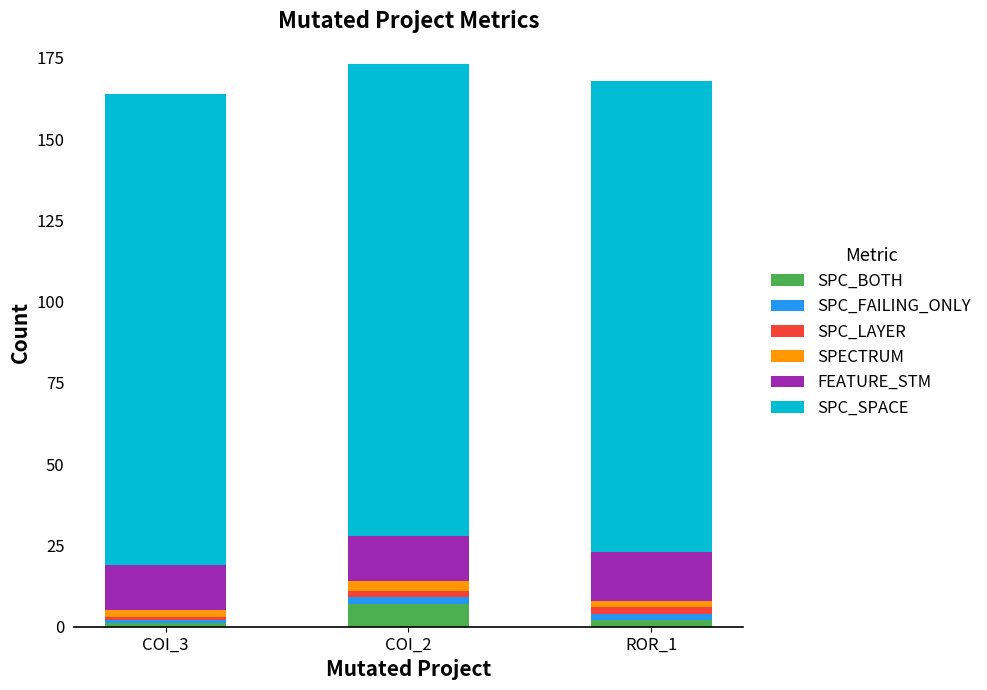

What is the total value across all series at COI_2?

173